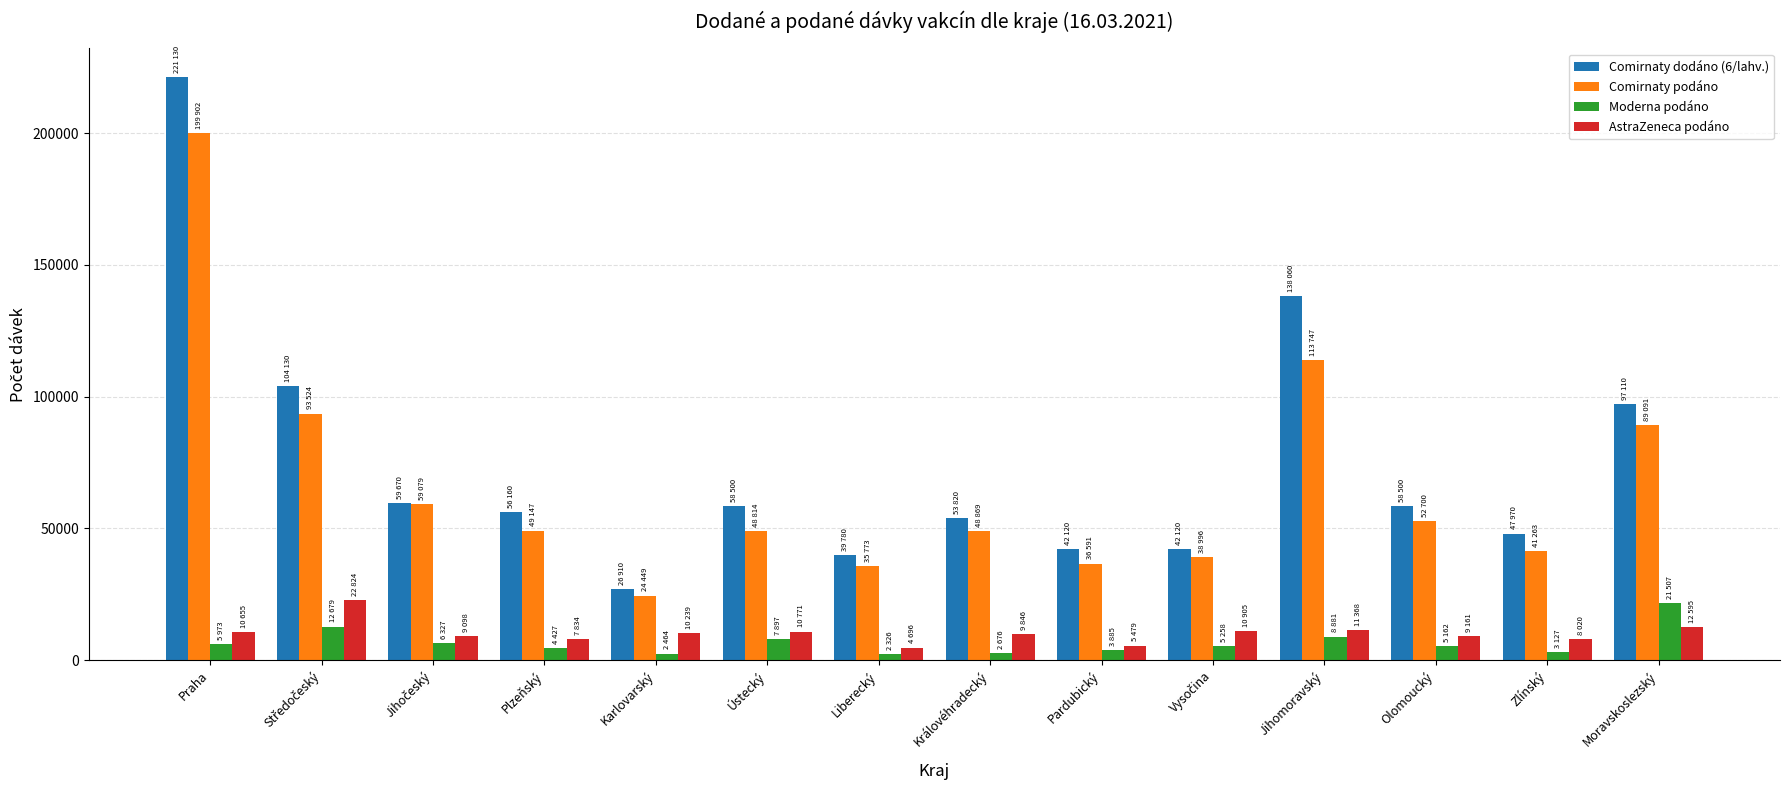

What is the spread (max minus min) of values at Moravskoslezský?

84515